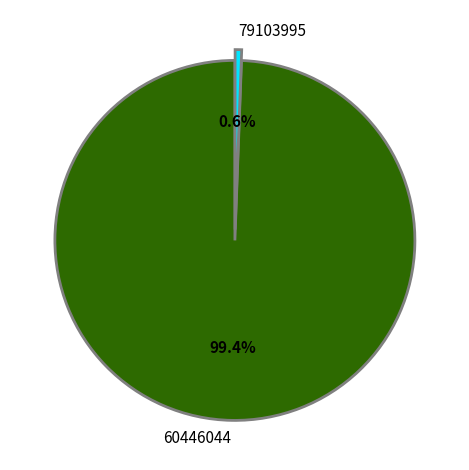

Between 60446044 and 79103995, which is larger?

60446044